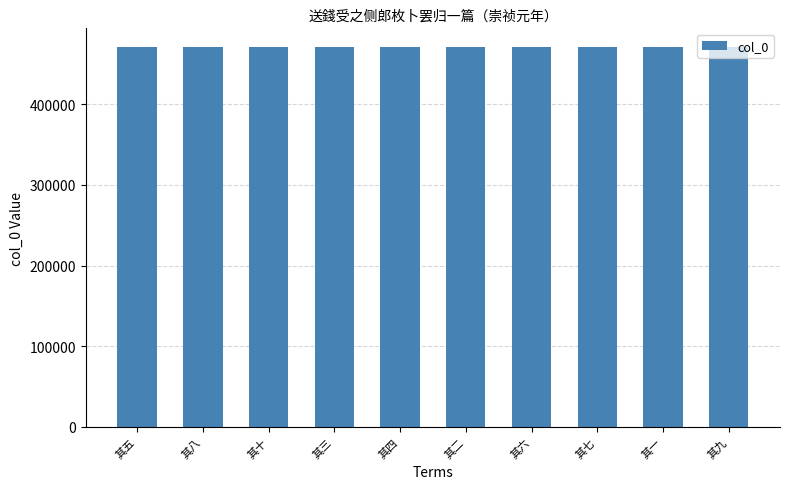

What is the approximate value at 其八?

470719